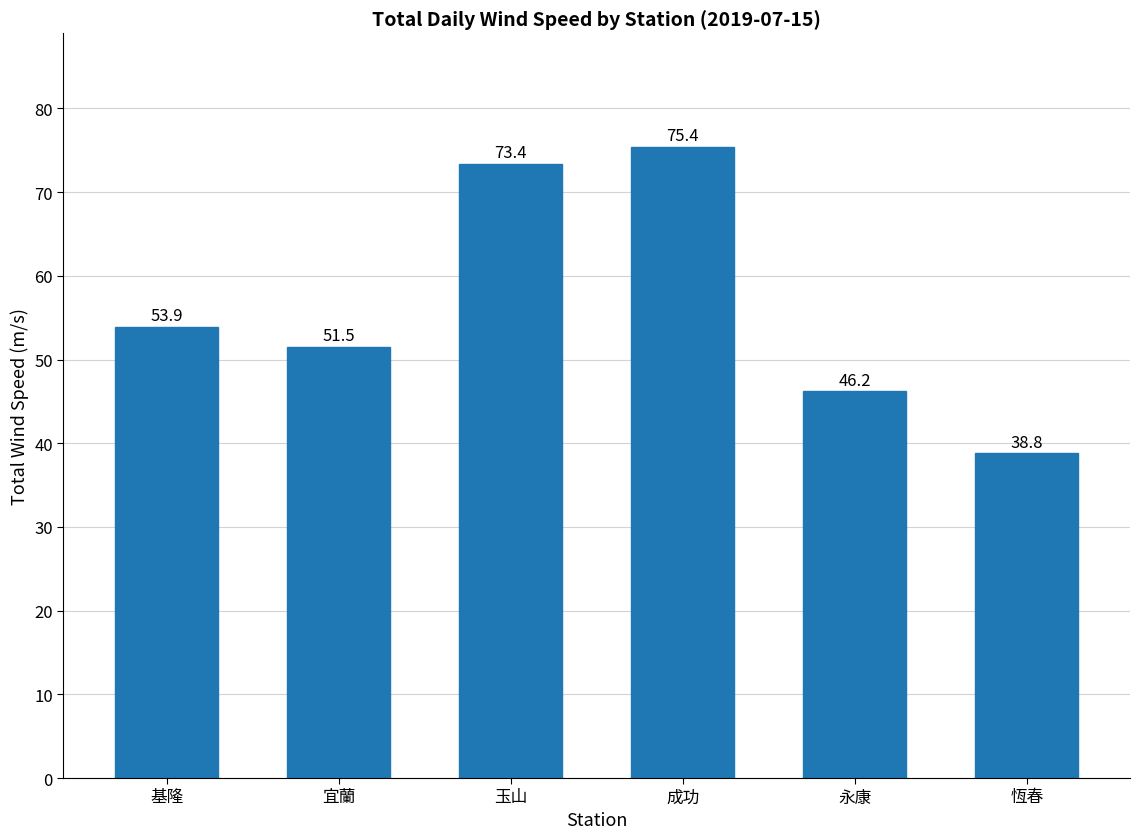

The value at 恆春 is 38.8. True or false?

True